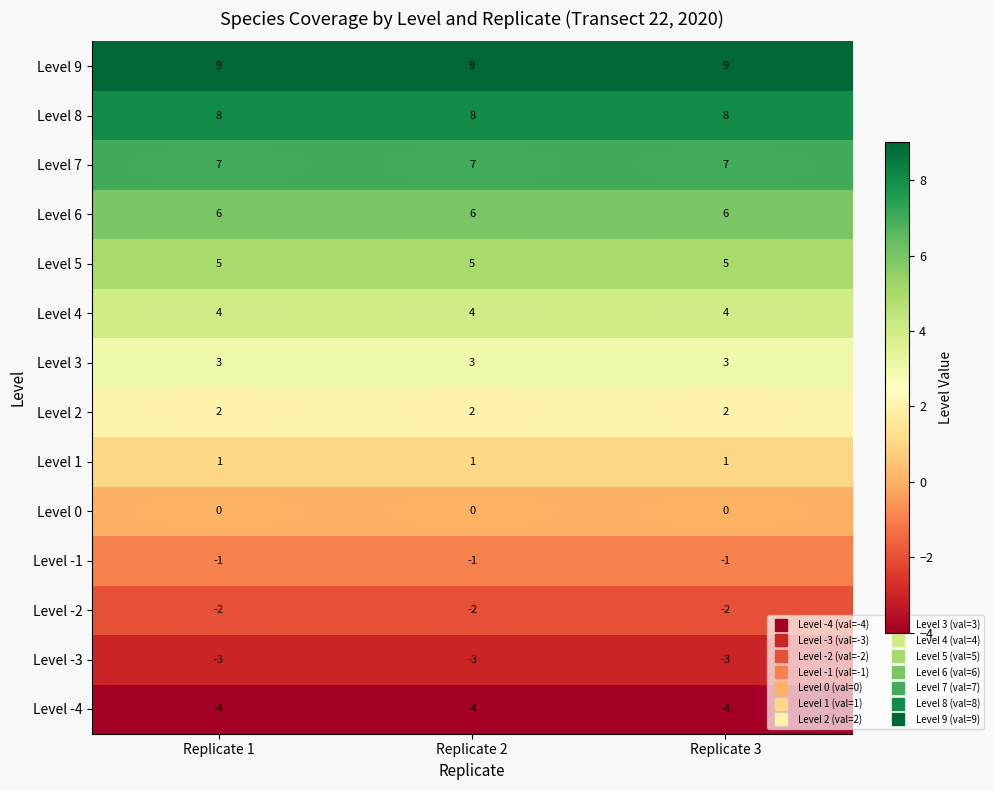

At how many categories does at least one series exceed 2?

3